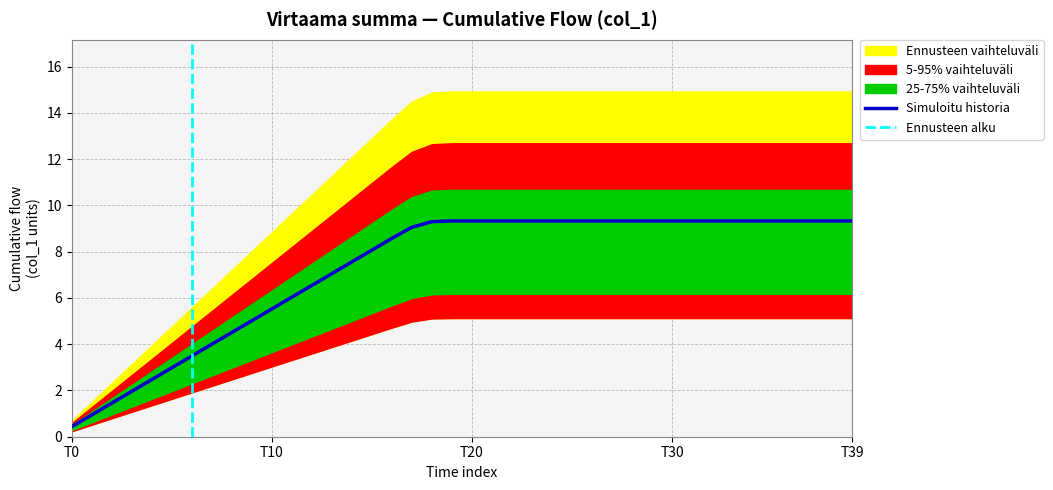

Does the chart have visible grid lines?

Yes